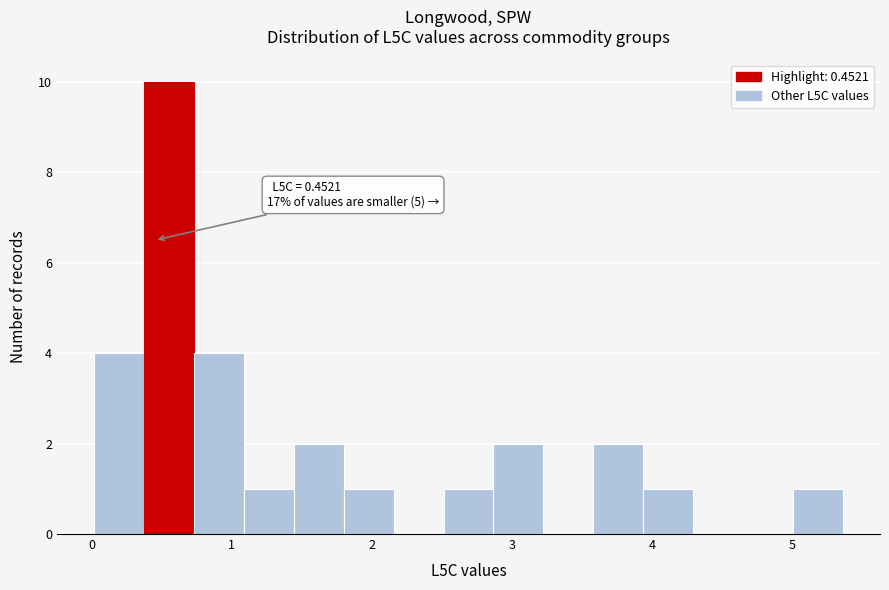

Around what value on the x-axis is the tallest bar? Give the approximate position of its centre, as read against the axis.

0.6